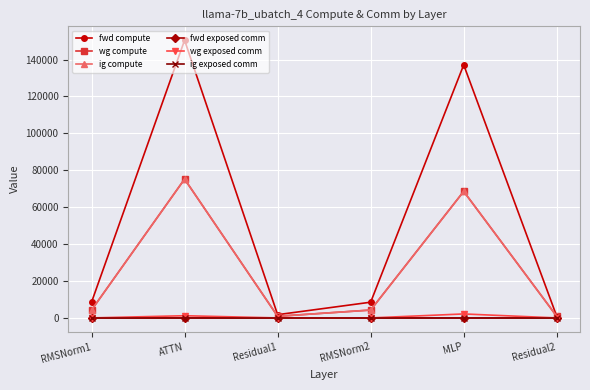

Is this an area chart (filled region under the line)?

No